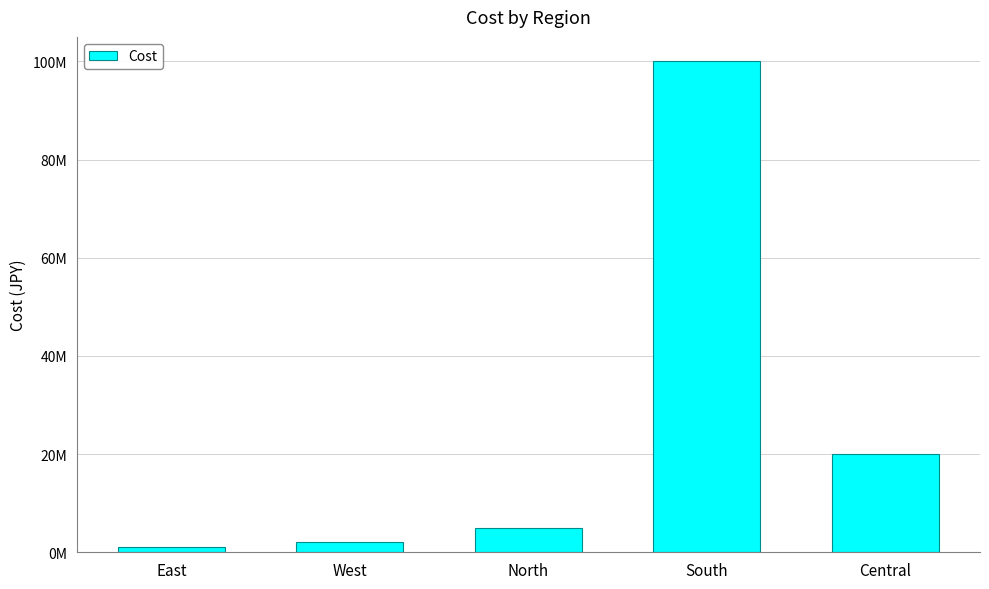

What is the average value?

25600000